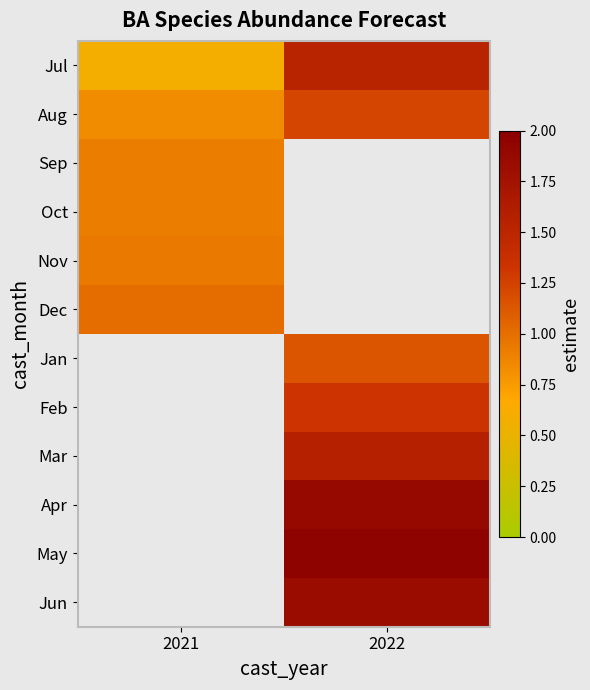

What is the spread (max minus min) of values at 2021?

0.4